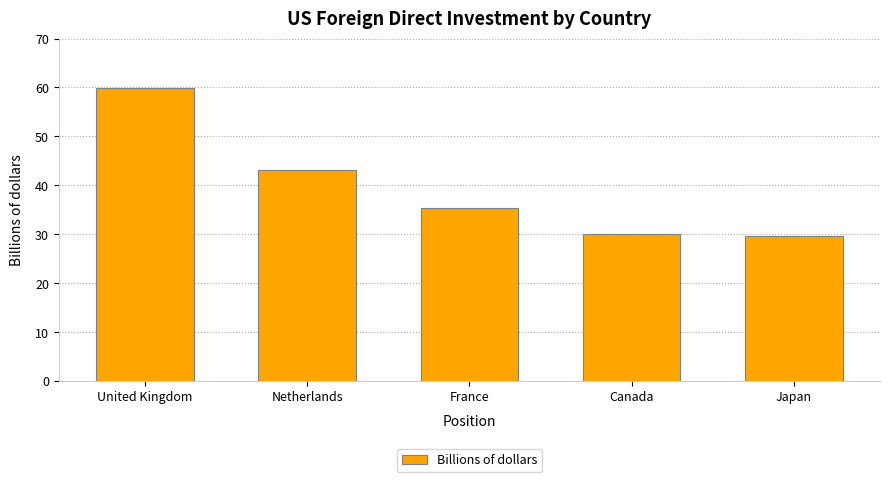

How many data points are less than 35?

2